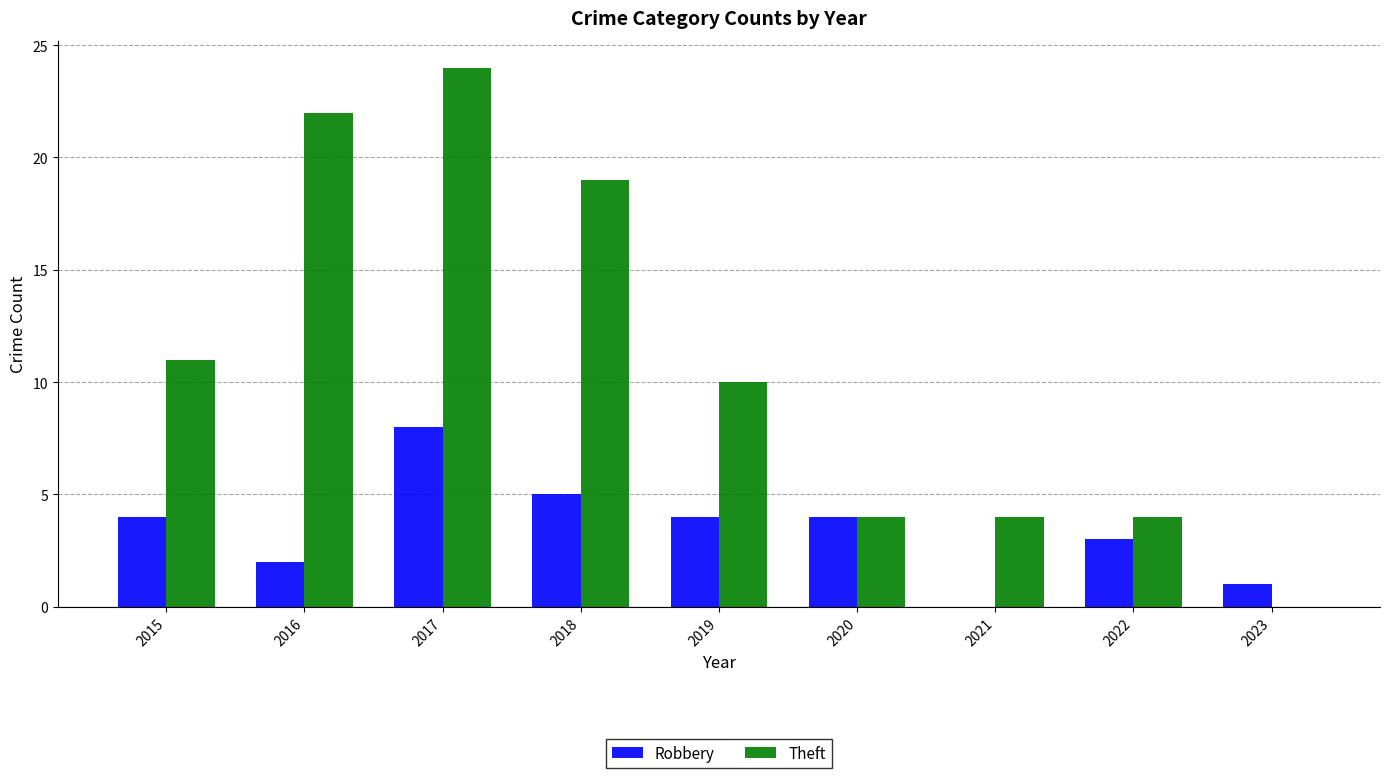

Reading left to right, transcribe all the data shown in this chart.

Robbery: 4	2	8	5	4	4	0	3	1
Theft: 11	22	24	19	10	4	4	4	0